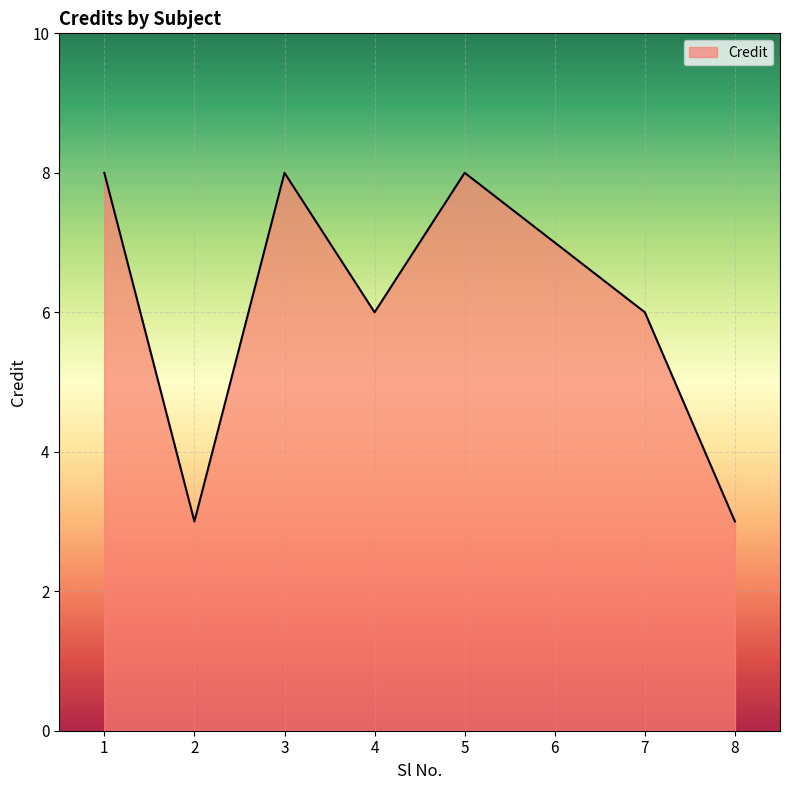

Read the value at 2.

3